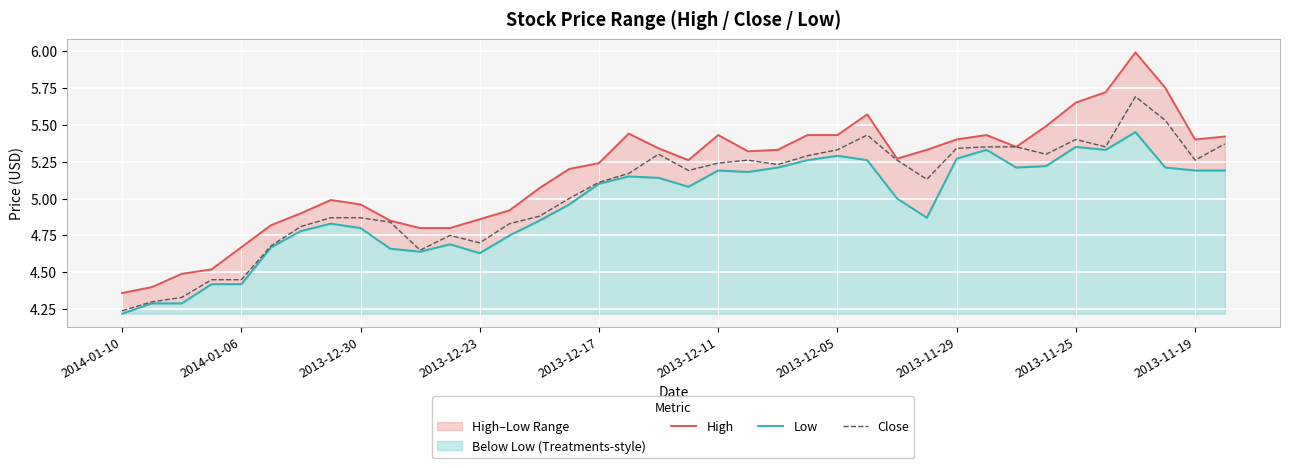

At which label is Close closest to 4?

2014-01-10